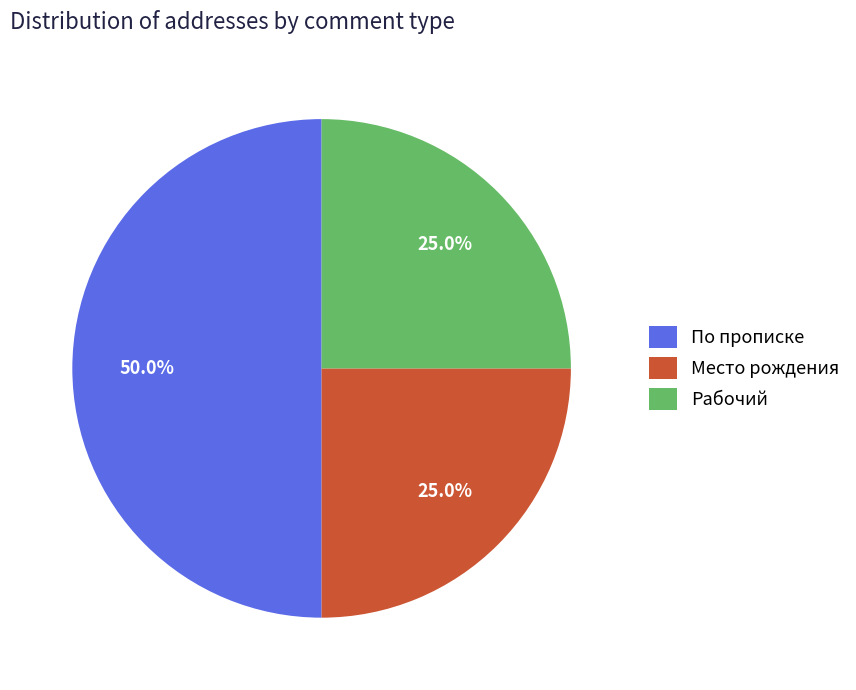

What percentage do По прописке and Место рождения together represent?

75.0%